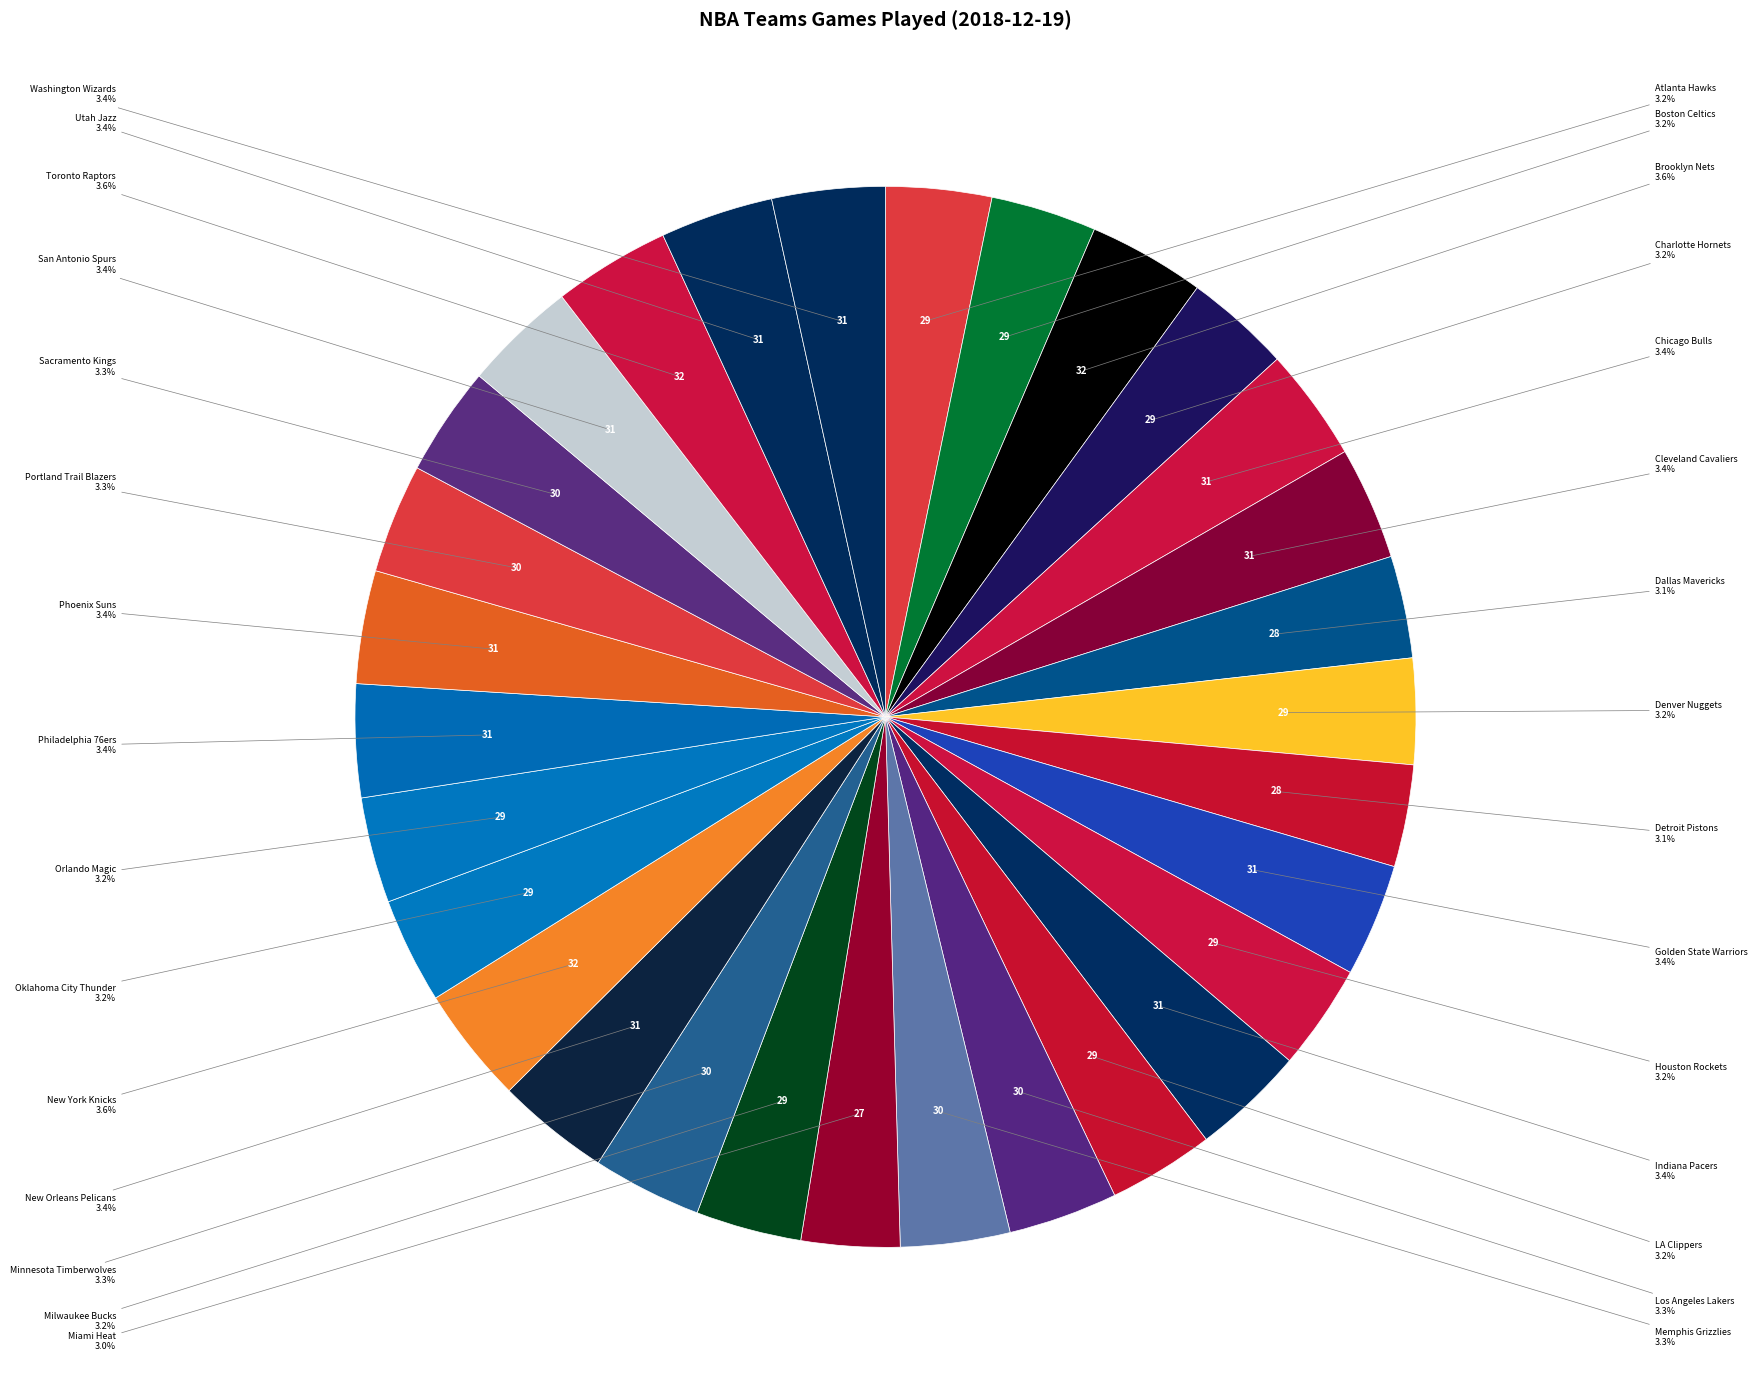

Combined, what portion of the pie is Miami Heat and Sacramento Kings?

6.3%